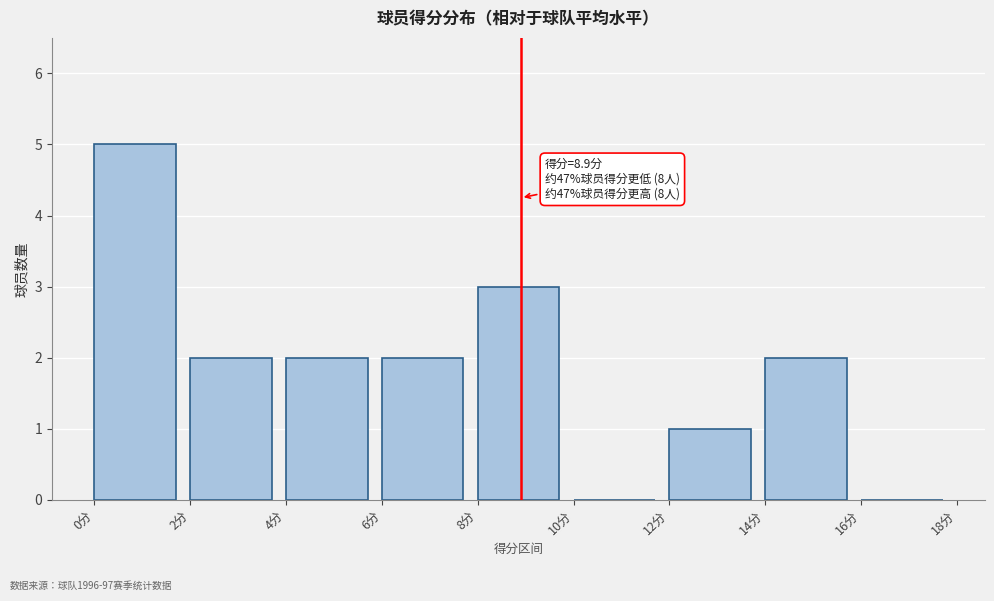

Which range on the x-axis has the tallest bar?

0 to 2